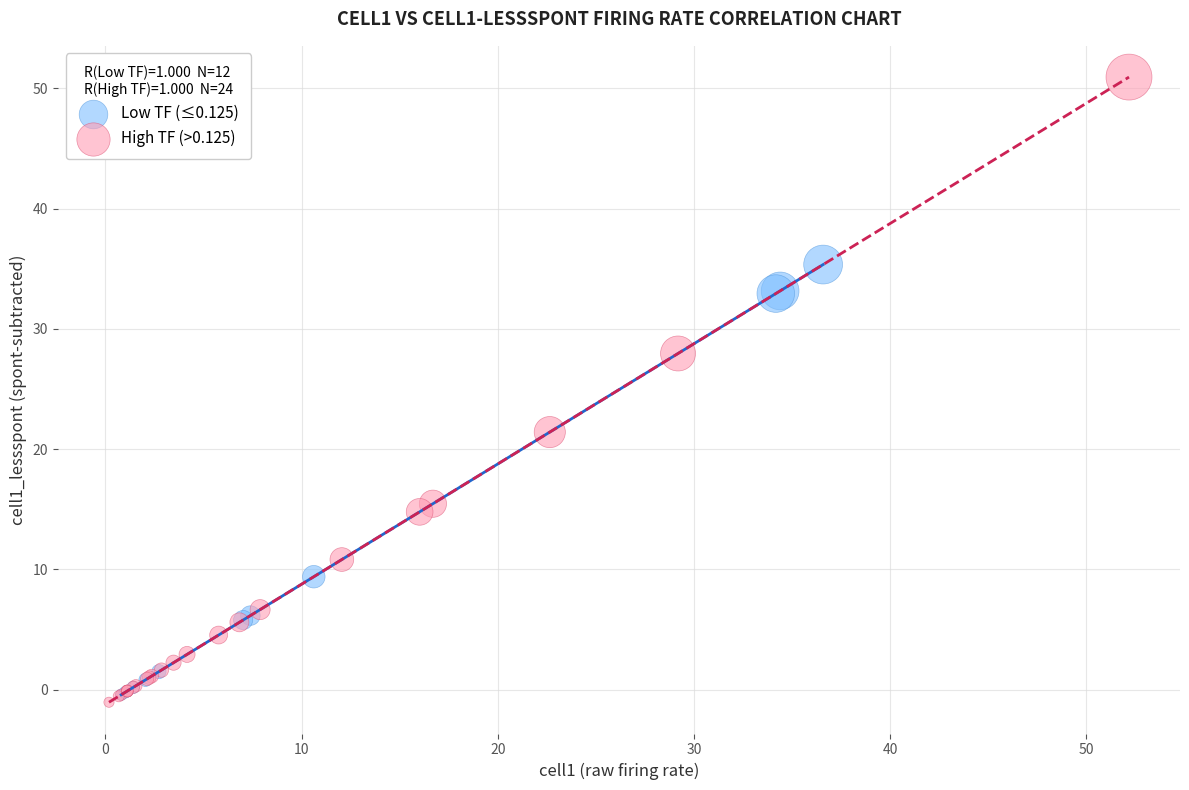

Which series has the largest Y range (max minus min)?

High TF (>0.125)